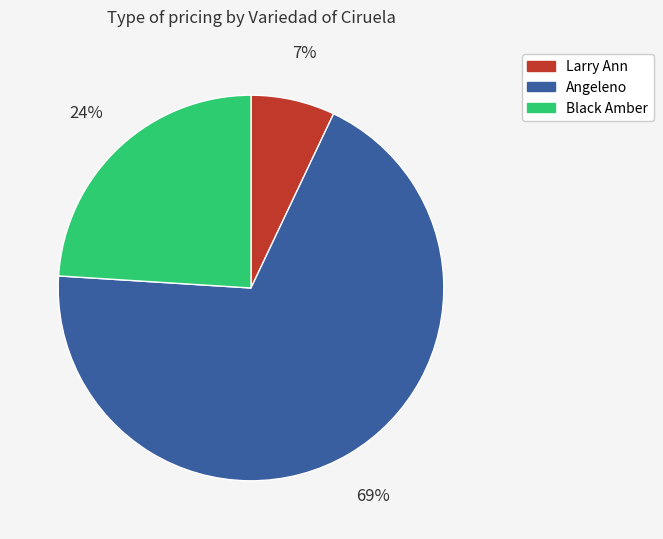

Is there a majority slice in this chart?

Yes